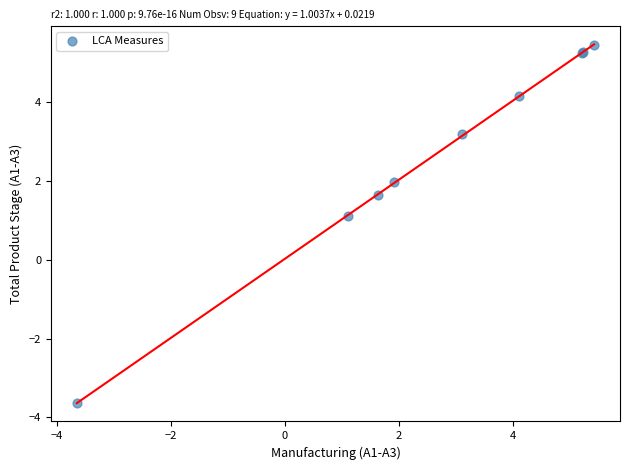

What Y value in the scatter plot is closest to 0?

1.1